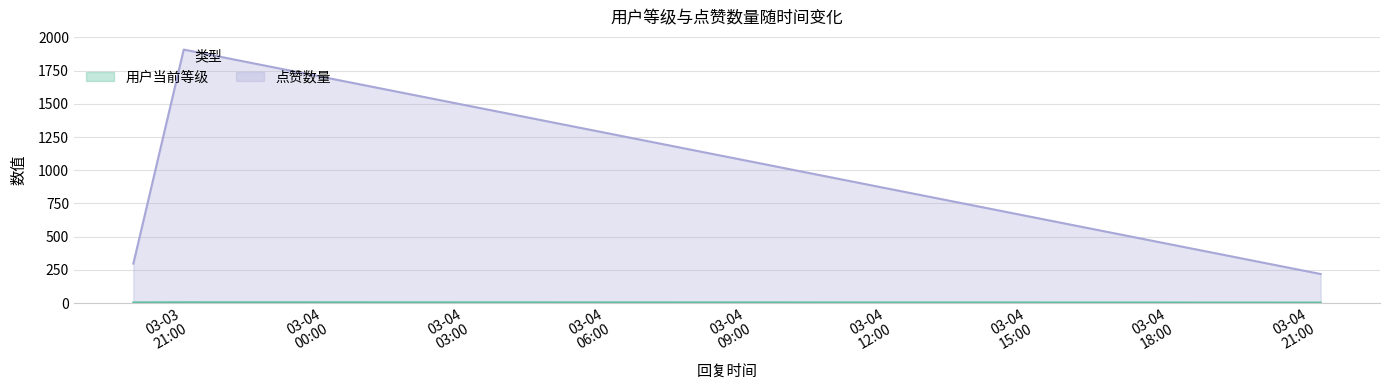

Which series has the widest spread of values?

点赞数量